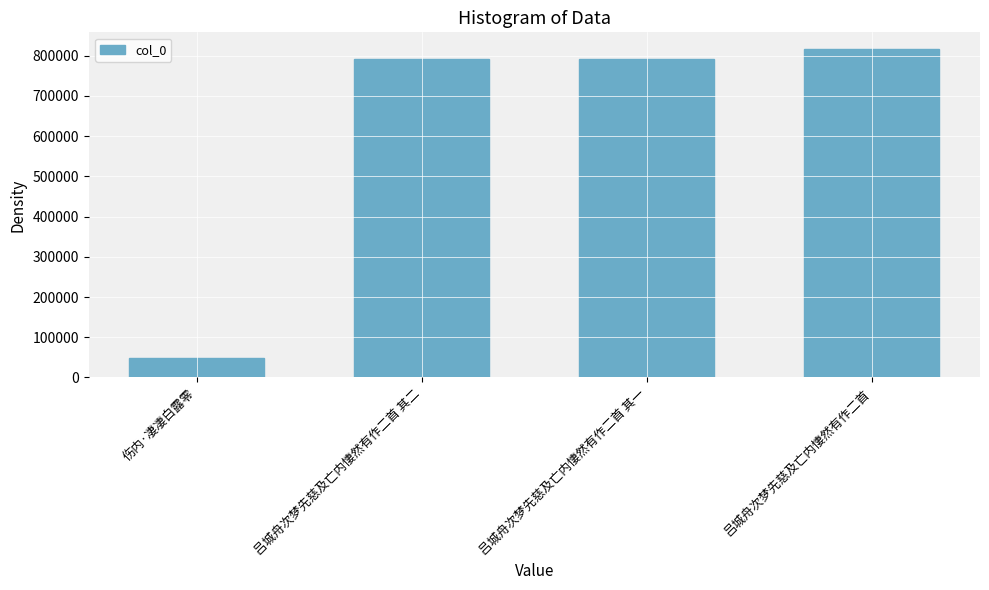

What is the difference between the maximum and minimum values?

769177